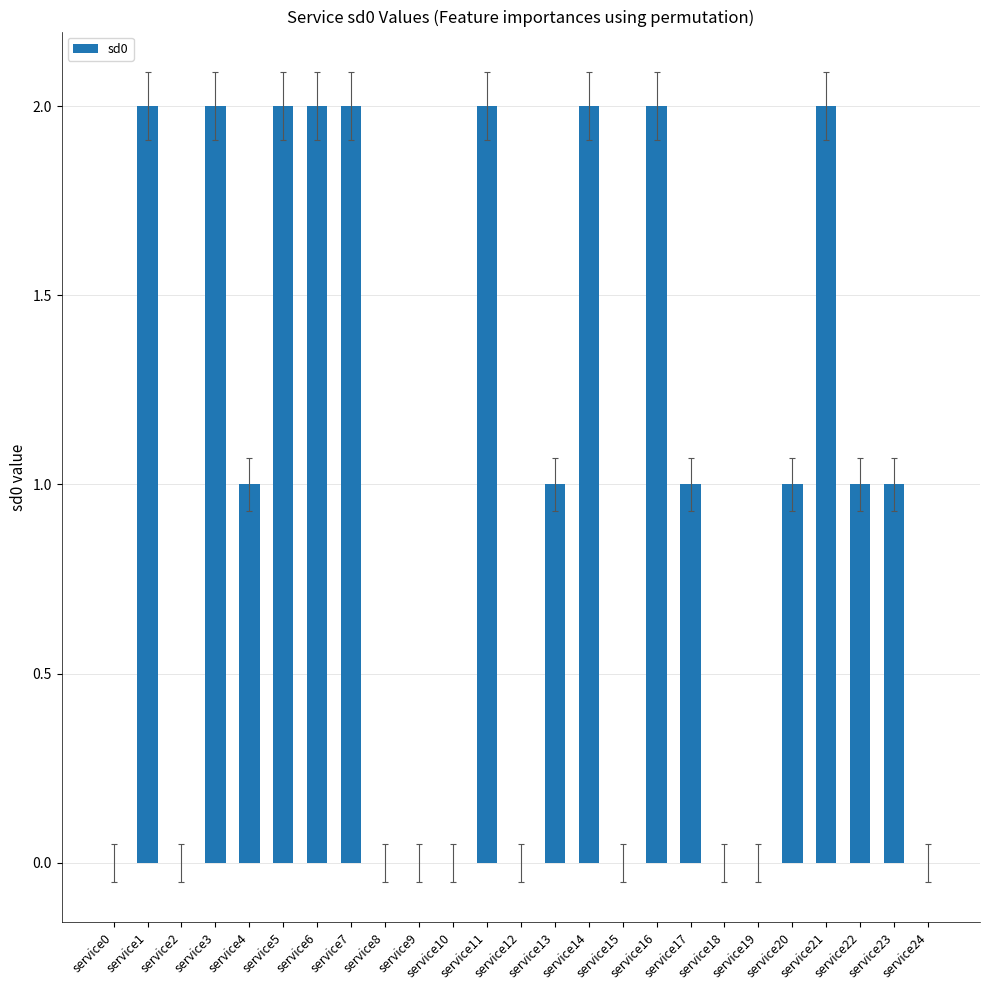

Approximately how many times larger is the value at service6 compared to service7?

1.0